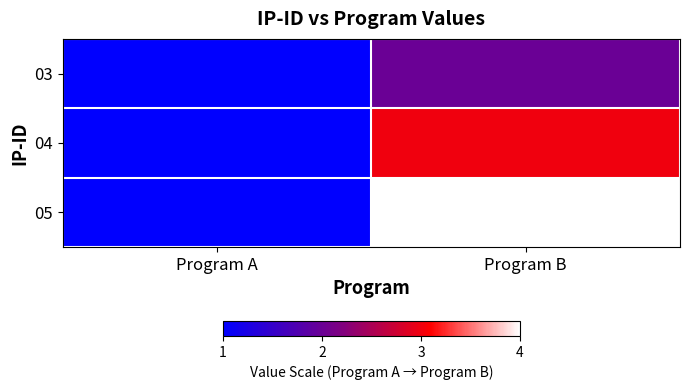

What is the smallest value displayed?

1